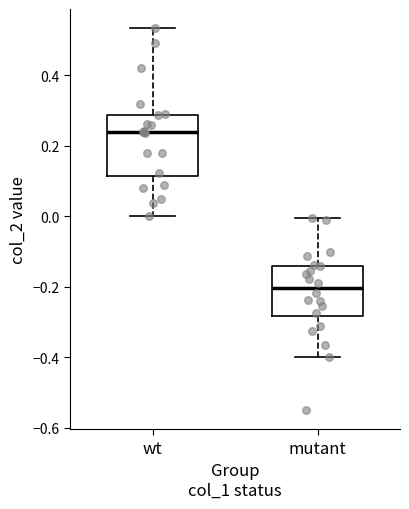

Which box is the tallest, from its lower edge to its upper edge?

wt